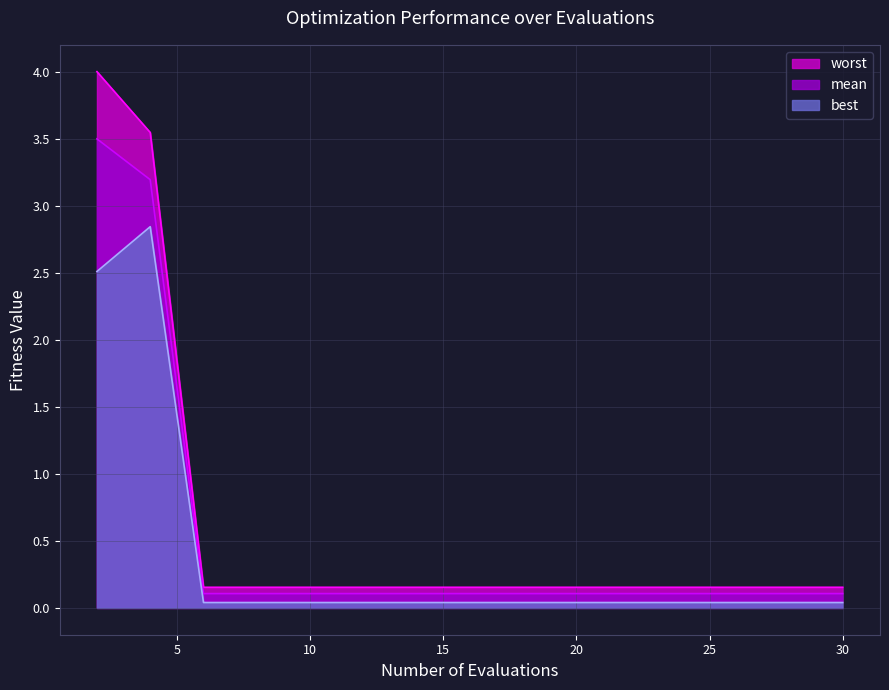

At which category is the sum across all series the highest?

2